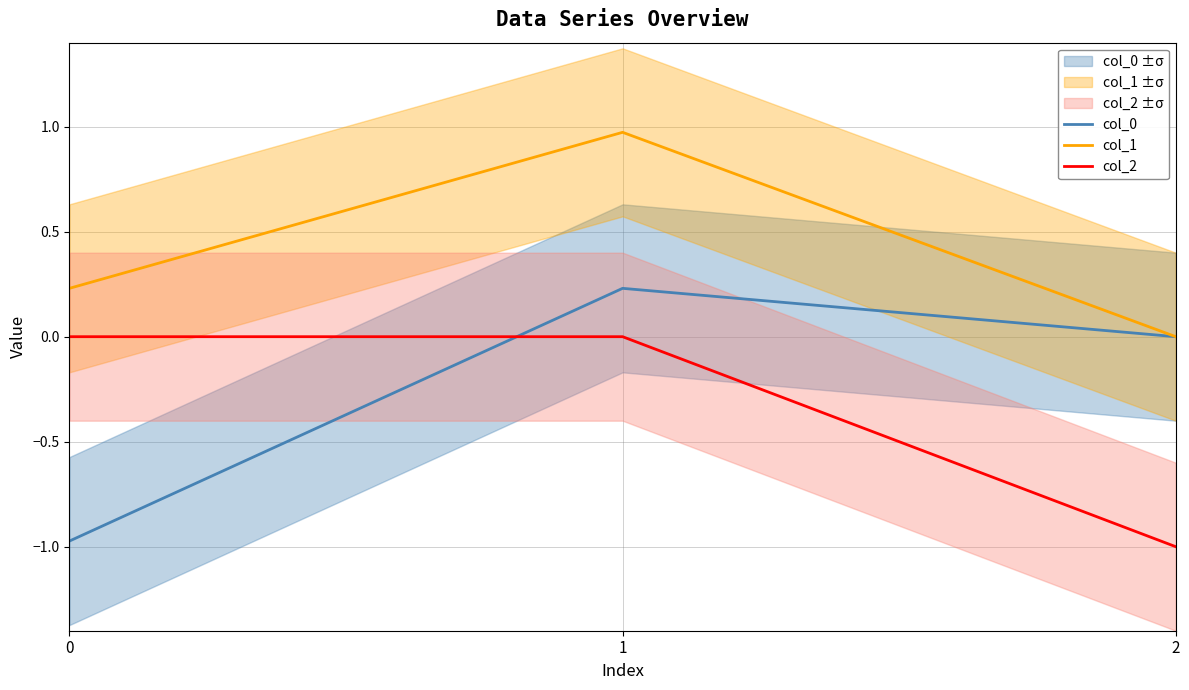

What is the value of the col_1 point at the 2nd from the left?

1.0